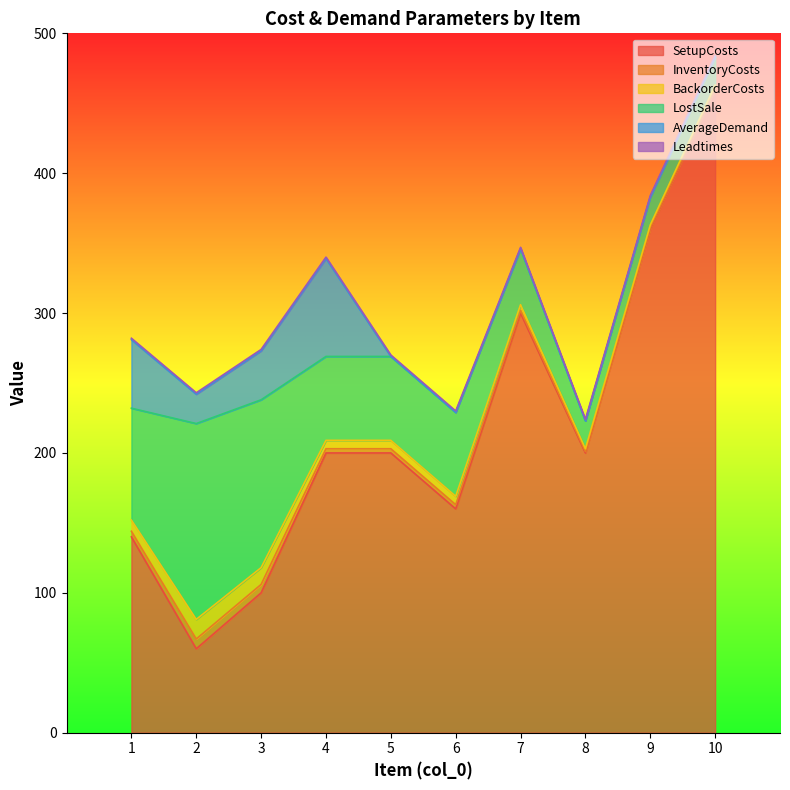

Between which two adjacent categories do BackorderCosts and AverageDemand first intersect?

4 and 5